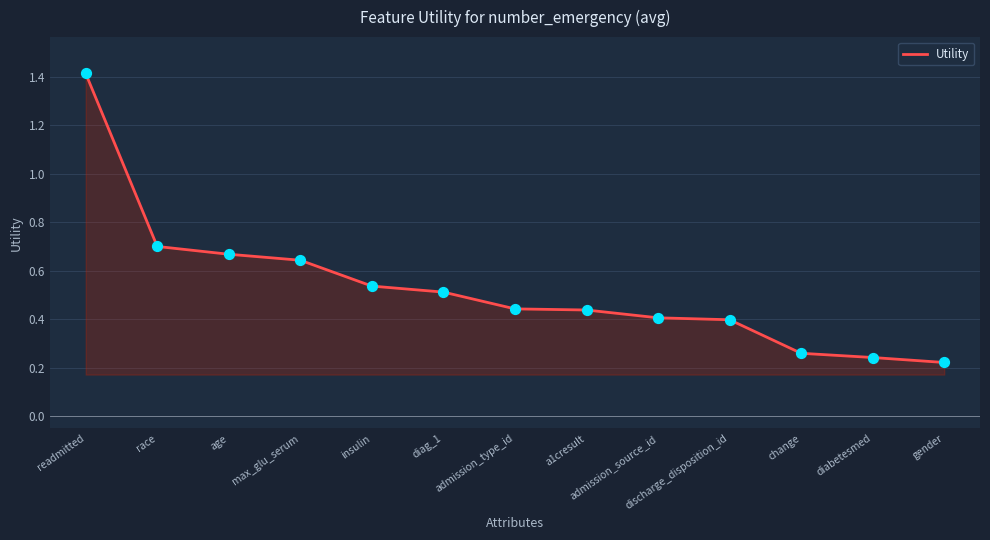

What is the change in value from discharge_disposition_id to diabetesmed?

-0.2